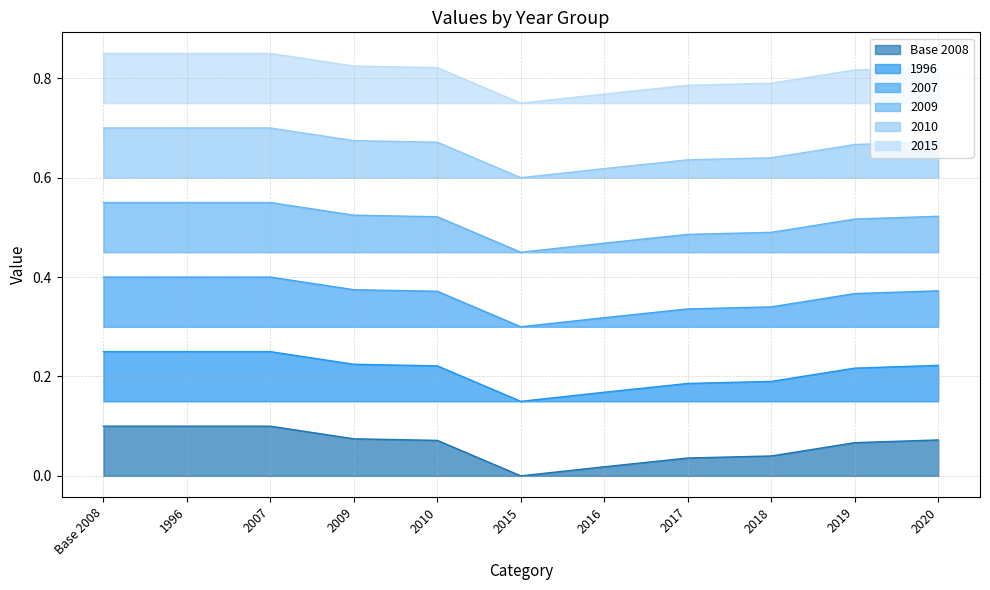

How many lines are shown in the chart?

6